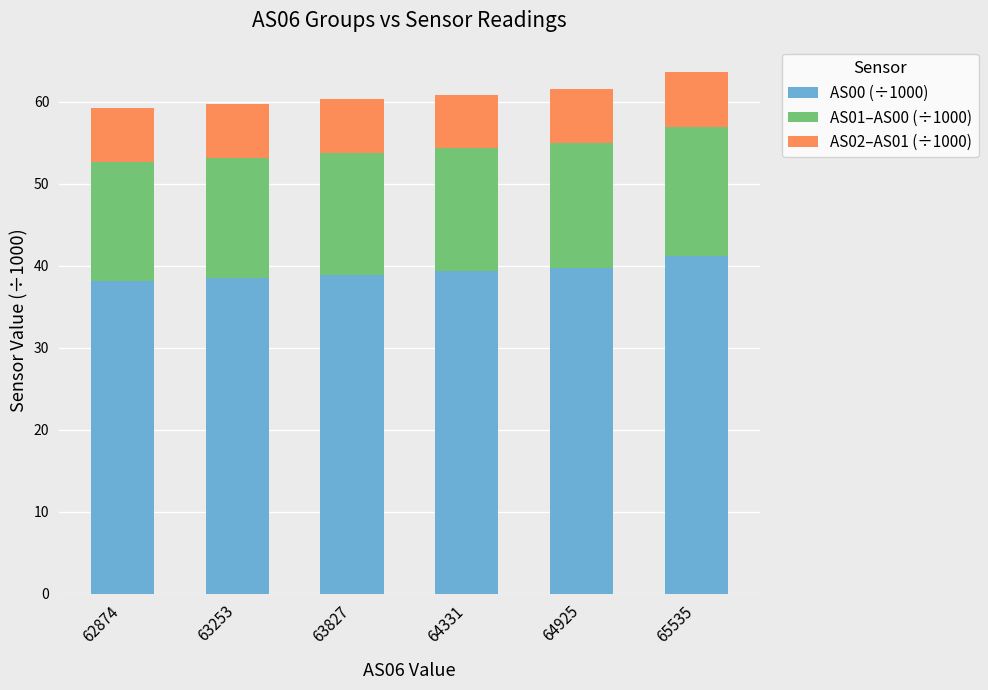

What is the difference between the maximum and minimum values in the AS00 (÷1000) series?

3.1